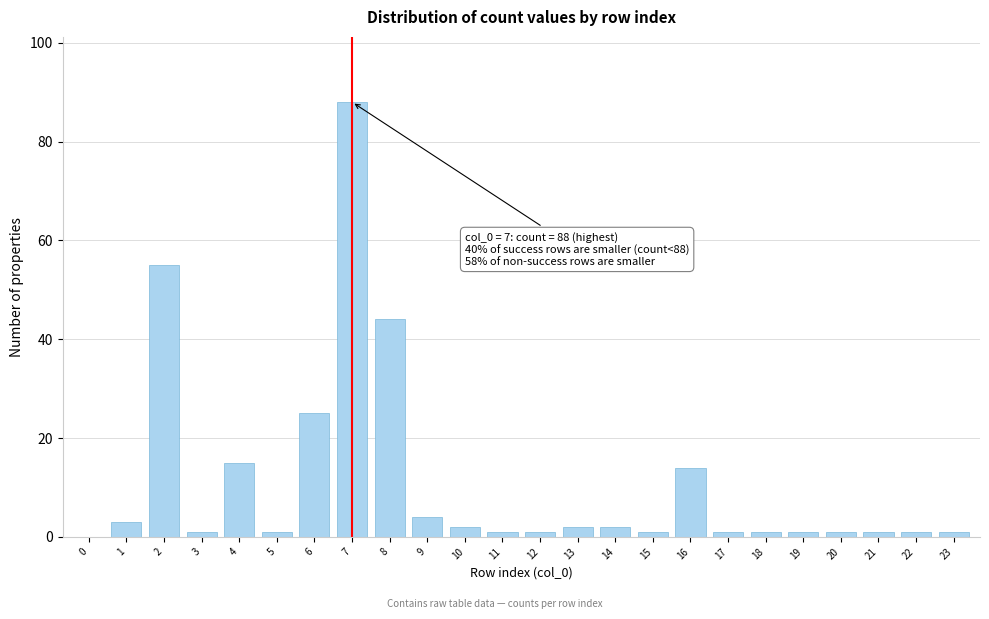

Reading right to left, transcribe all the data shown in this chart.

23=1	22=1	21=1	20=1	19=1	18=1	17=1	16=14	15=1	14=2	13=2	12=1	11=1	10=2	9=4	8=44	7=88	6=25	5=1	4=15	3=1	2=55	1=3	0=0